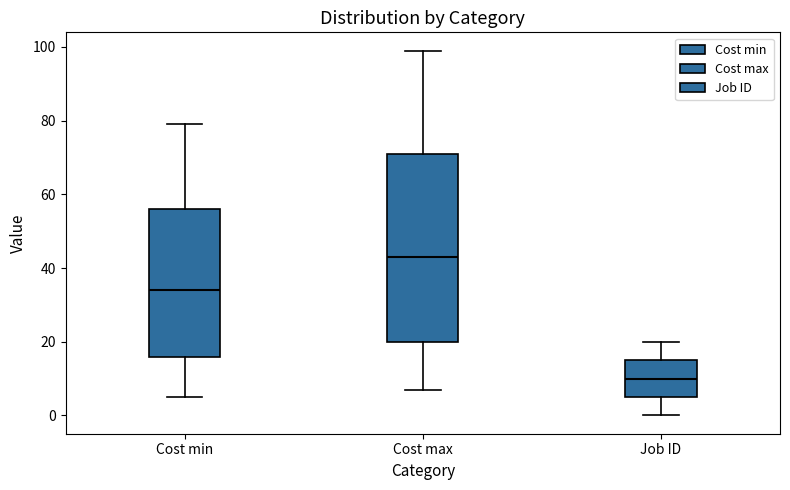

Which box has the highest median line?

Cost max